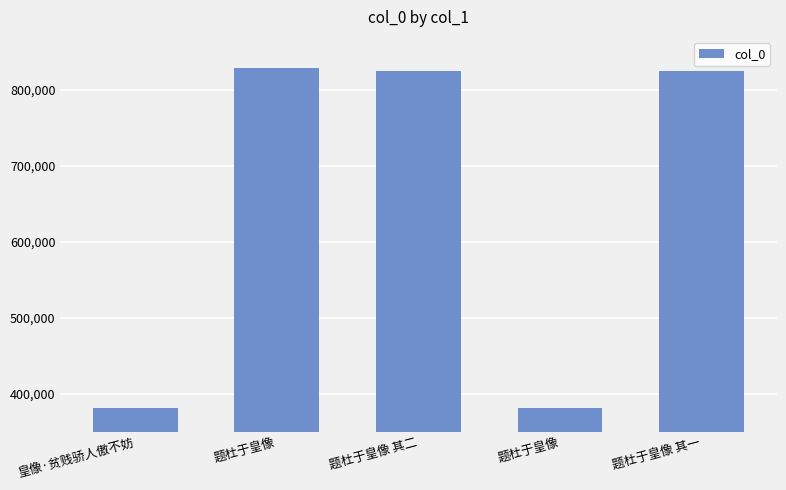

What is the label of the 5th bar from the right?

皇像·贫贱骄人傲不妨